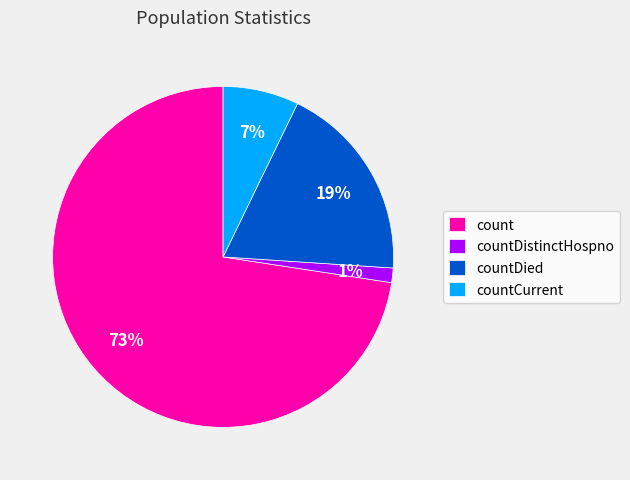

Rank the categories by value from highest to lowest.

count, countDied, countCurrent, countDistinctHospno